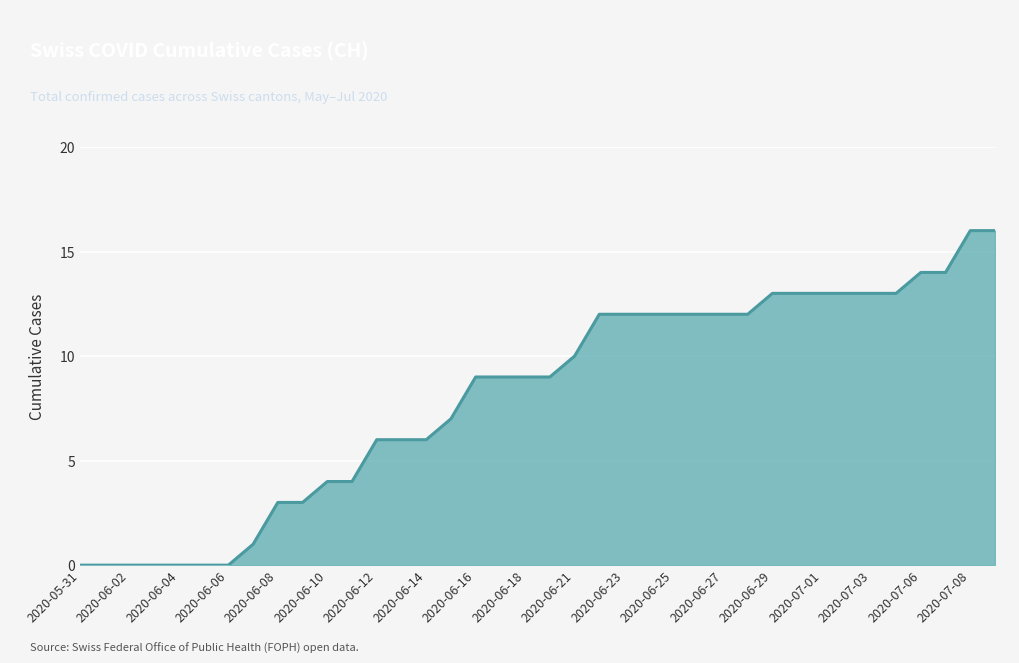

What is the difference between the maximum and minimum values?

16